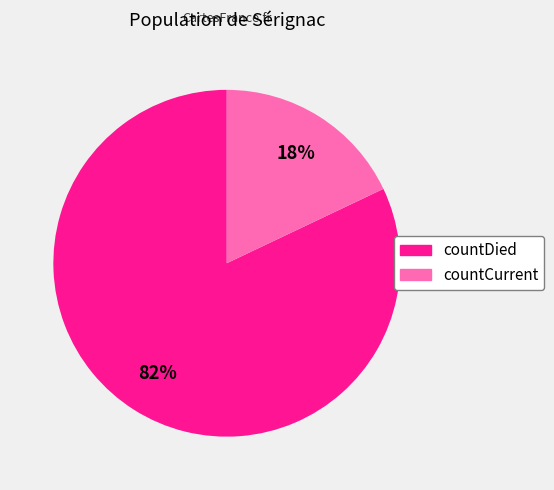

Which has a higher value, countCurrent or countDied?

countDied